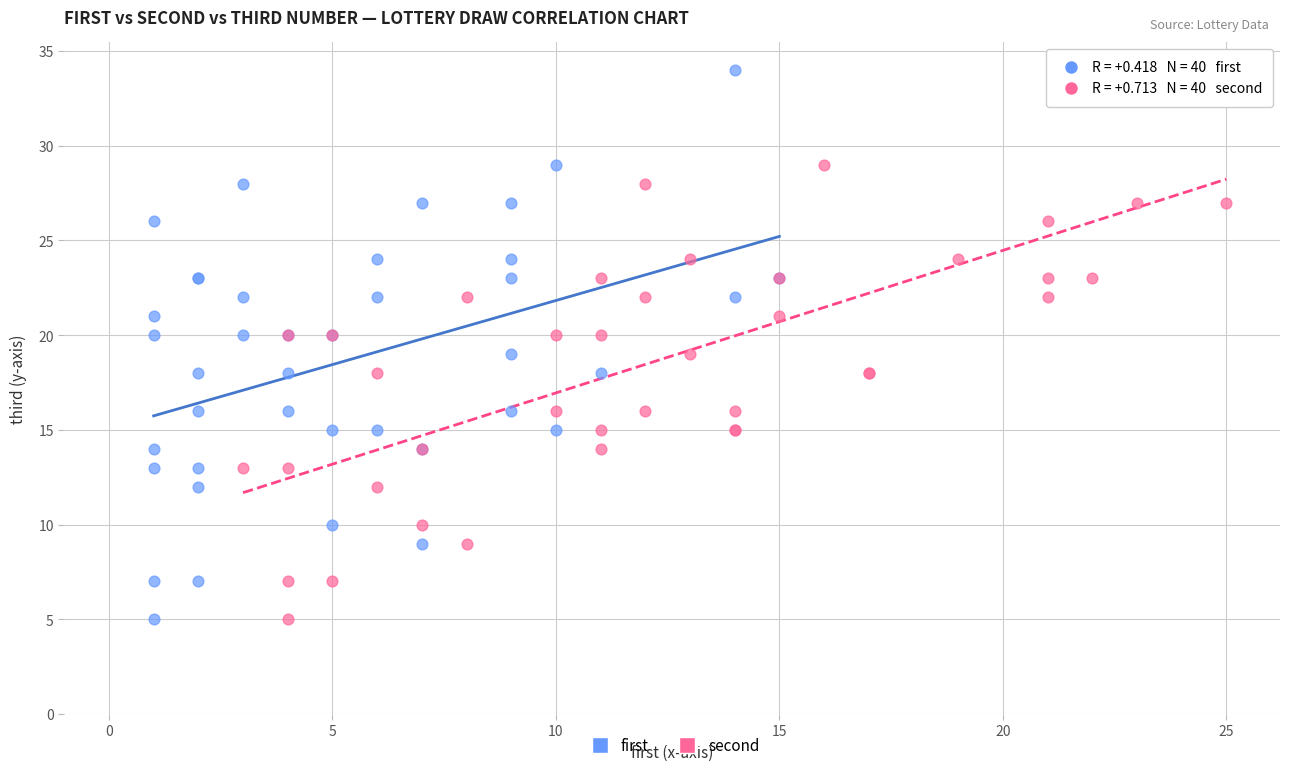

What are all the series names shown in the legend?

first, second